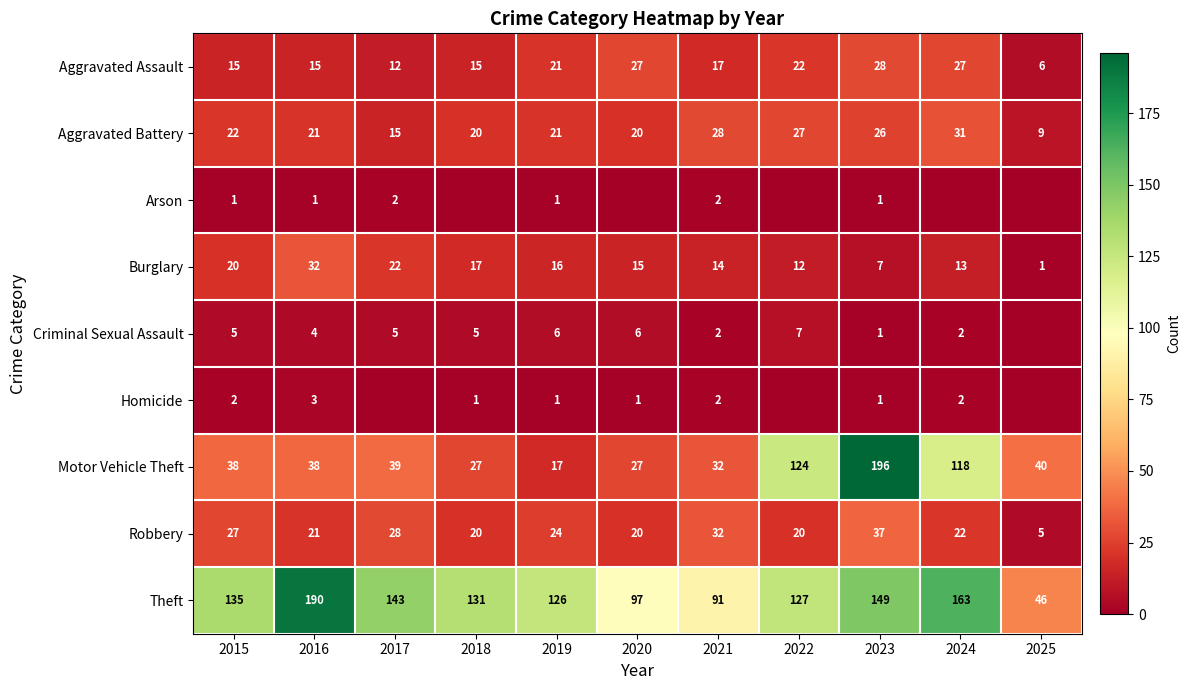

The value of Aggravated Battery at 2018 is 20. True or false?

True